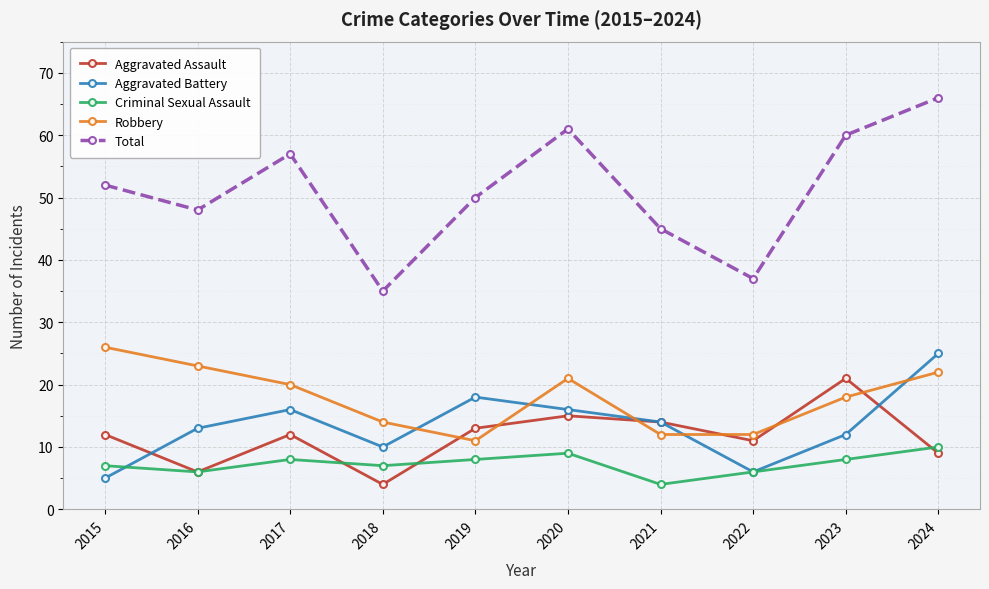

Count the Criminal Sexual Assault values in the range 6 to 8.

7